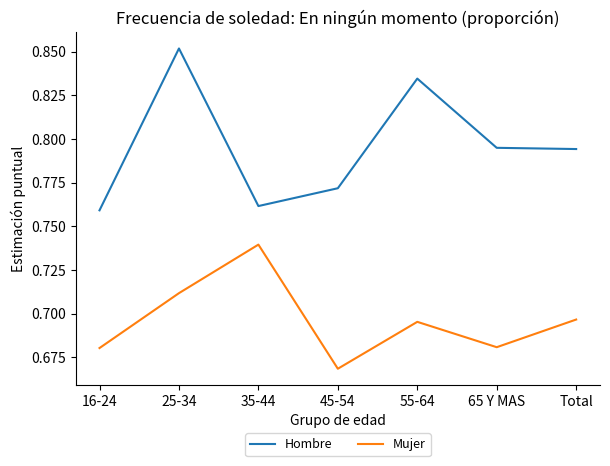

List the series in order of their overall mean, lowest first.

Mujer, Hombre